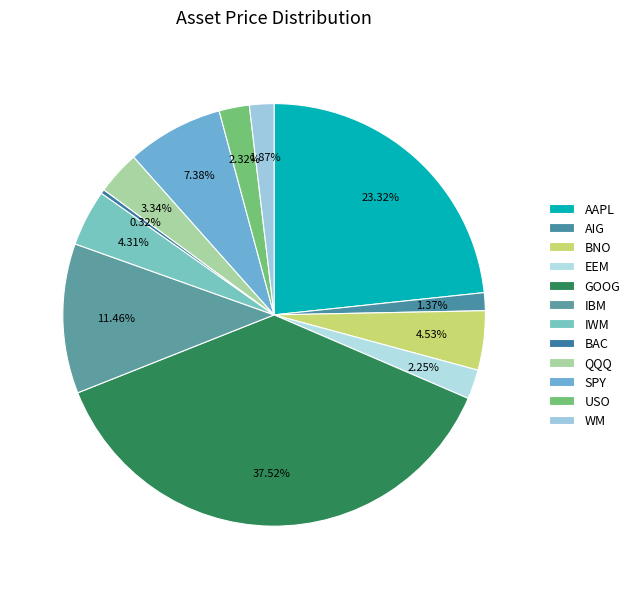

Rank the categories by value from highest to lowest.

GOOG, AAPL, IBM, SPY, BNO, IWM, QQQ, USO, EEM, WM, AIG, BAC